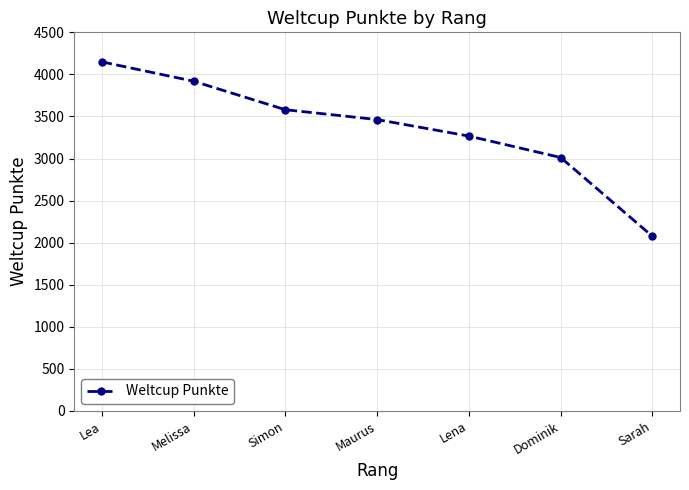

Does the chart have visible grid lines?

Yes